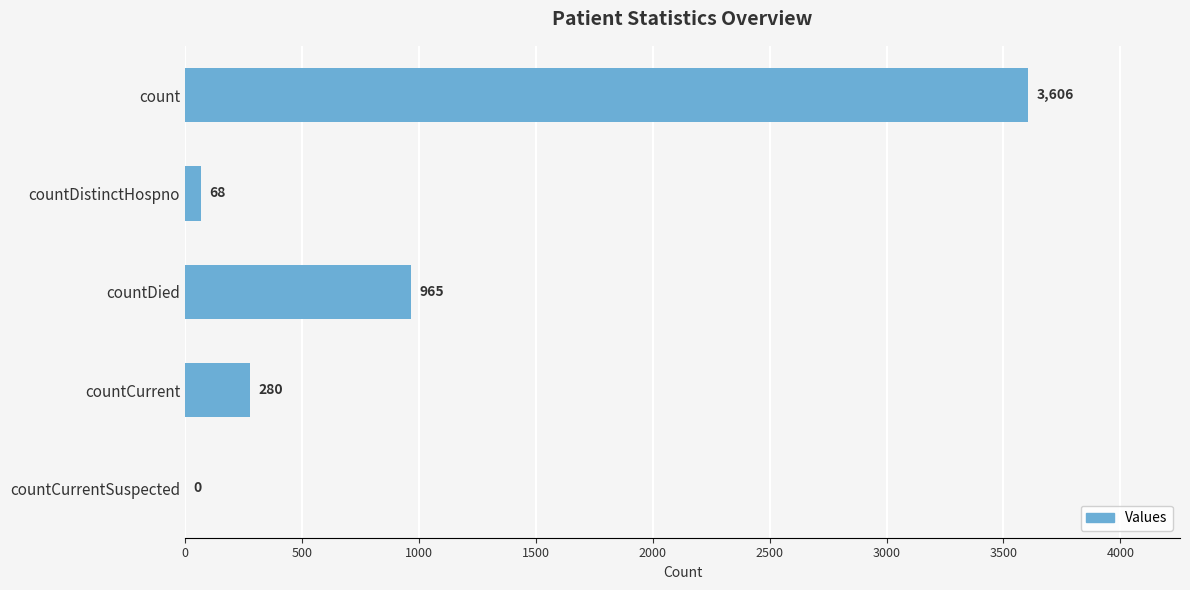

What is the sum of all values?

4919